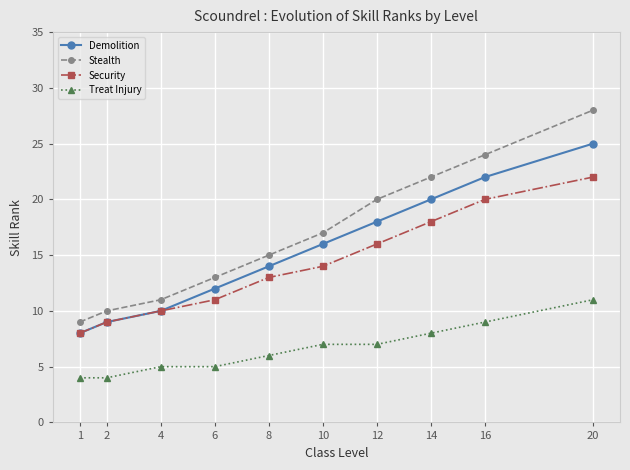

What is the value of the Demolition point at the 9th from the left?

22